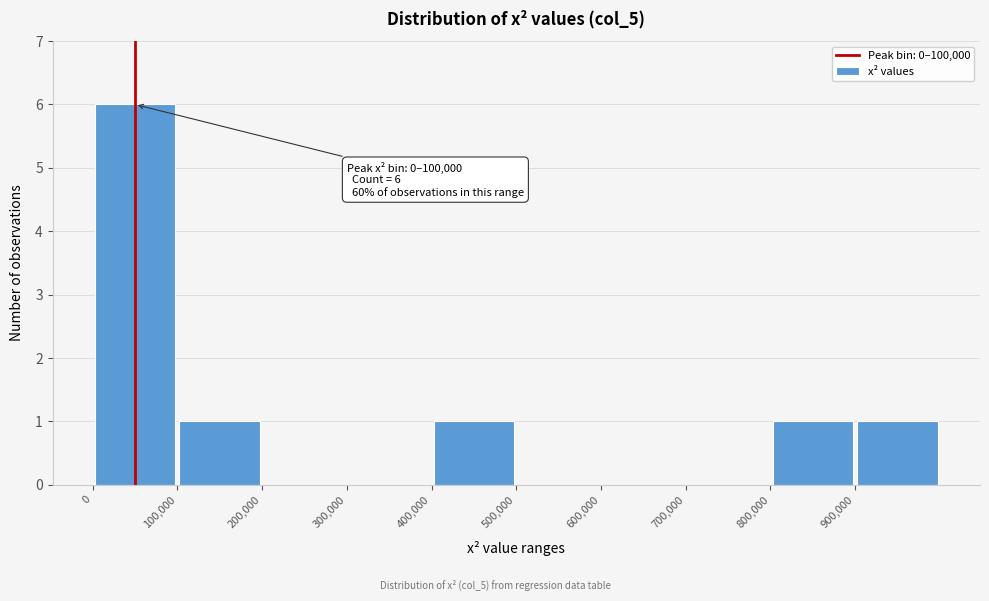

Which range on the x-axis has the tallest bar?

0 to 100000